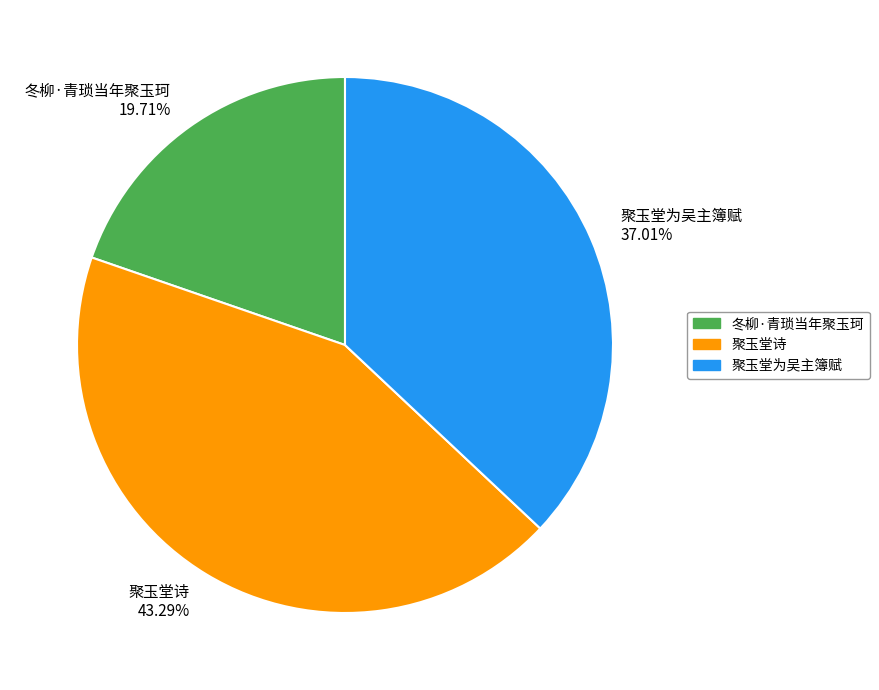

Does any single category account for the majority?

No